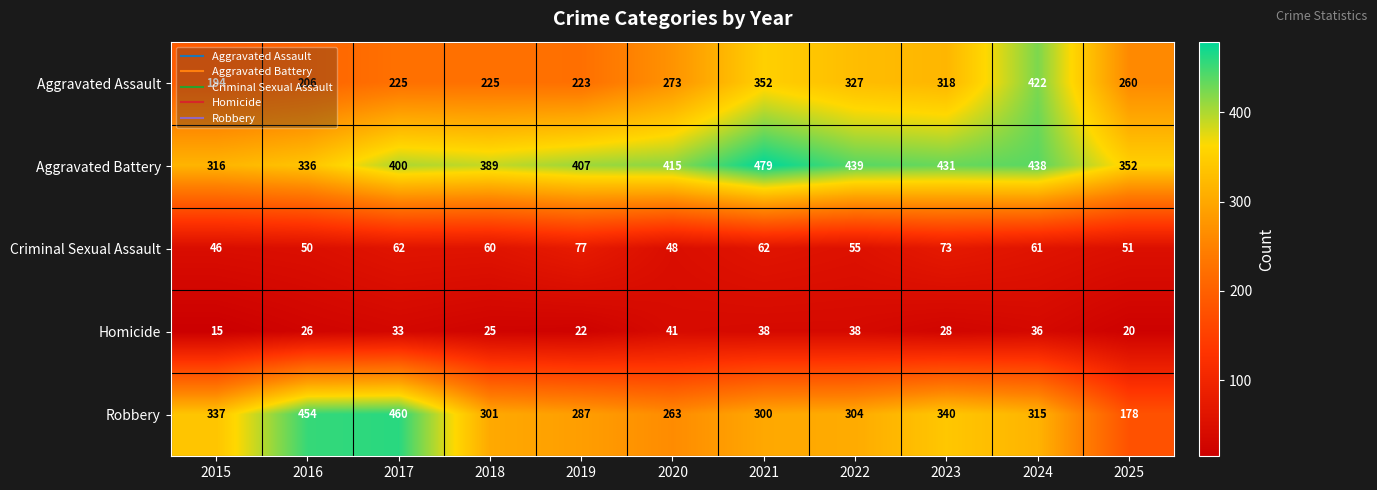

What is the greatest value displayed?

479